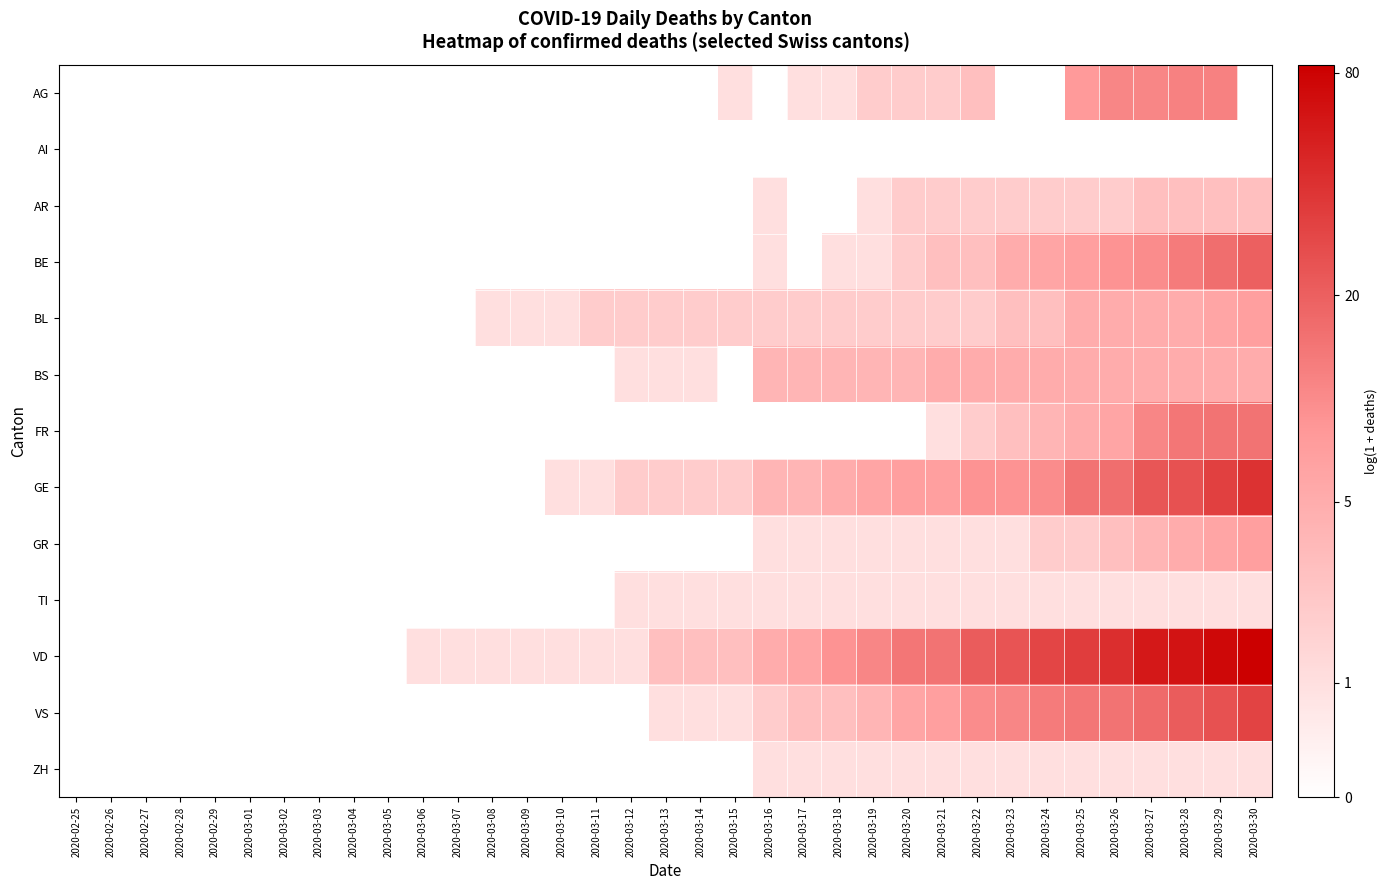

Reading right to left, extract all data points from this chart.

AG: 2020-03-30=0.0	2020-03-29=2.6	2020-03-28=2.6	2020-03-27=2.5	2020-03-26=2.5	2020-03-25=2.2	2020-03-24=0.0	2020-03-23=0.0	2020-03-22=1.4	2020-03-21=1.1	2020-03-20=1.1	2020-03-19=1.1	2020-03-18=0.7	2020-03-17=0.7	2020-03-16=0.0	2020-03-15=0.7	2020-03-14=0.0	2020-03-13=0.0	2020-03-12=0.0	2020-03-11=0.0	2020-03-10=0.0	2020-03-09=0.0	2020-03-08=0.0	2020-03-07=0.0	2020-03-06=0.0	2020-03-05=0.0	2020-03-04=0.0	2020-03-03=0.0	2020-03-02=0.0	2020-03-01=0.0	2020-02-29=0.0	2020-02-28=0.0	2020-02-27=0.0	2020-02-26=0.0	2020-02-25=0.0
AI: 2020-03-30=0.0	2020-03-29=0.0	2020-03-28=0.0	2020-03-27=0.0	2020-03-26=0.0	2020-03-25=0.0	2020-03-24=0.0	2020-03-23=0.0	2020-03-22=0.0	2020-03-21=0.0	2020-03-20=0.0	2020-03-19=0.0	2020-03-18=0.0	2020-03-17=0.0	2020-03-16=0.0	2020-03-15=0.0	2020-03-14=0.0	2020-03-13=0.0	2020-03-12=0.0	2020-03-11=0.0	2020-03-10=0.0	2020-03-09=0.0	2020-03-08=0.0	2020-03-07=0.0	2020-03-06=0.0	2020-03-05=0.0	2020-03-04=0.0	2020-03-03=0.0	2020-03-02=0.0	2020-03-01=0.0	2020-02-29=0.0	2020-02-28=0.0	2020-02-27=0.0	2020-02-26=0.0	2020-02-25=0.0
AR: 2020-03-30=1.4	2020-03-29=1.4	2020-03-28=1.4	2020-03-27=1.4	2020-03-26=1.1	2020-03-25=1.1	2020-03-24=1.1	2020-03-23=1.1	2020-03-22=1.1	2020-03-21=1.1	2020-03-20=1.1	2020-03-19=0.7	2020-03-18=0.0	2020-03-17=0.0	2020-03-16=0.7	2020-03-15=0.0	2020-03-14=0.0	2020-03-13=0.0	2020-03-12=0.0	2020-03-11=0.0	2020-03-10=0.0	2020-03-09=0.0	2020-03-08=0.0	2020-03-07=0.0	2020-03-06=0.0	2020-03-05=0.0	2020-03-04=0.0	2020-03-03=0.0	2020-03-02=0.0	2020-03-01=0.0	2020-02-29=0.0	2020-02-28=0.0	2020-02-27=0.0	2020-02-26=0.0	2020-02-25=0.0
BE: 2020-03-30=3.0	2020-03-29=2.8	2020-03-28=2.6	2020-03-27=2.4	2020-03-26=2.3	2020-03-25=2.1	2020-03-24=1.9	2020-03-23=1.8	2020-03-22=1.4	2020-03-21=1.4	2020-03-20=1.1	2020-03-19=0.7	2020-03-18=0.7	2020-03-17=0.0	2020-03-16=0.7	2020-03-15=0.0	2020-03-14=0.0	2020-03-13=0.0	2020-03-12=0.0	2020-03-11=0.0	2020-03-10=0.0	2020-03-09=0.0	2020-03-08=0.0	2020-03-07=0.0	2020-03-06=0.0	2020-03-05=0.0	2020-03-04=0.0	2020-03-03=0.0	2020-03-02=0.0	2020-03-01=0.0	2020-02-29=0.0	2020-02-28=0.0	2020-02-27=0.0	2020-02-26=0.0	2020-02-25=0.0
BL: 2020-03-30=2.1	2020-03-29=1.9	2020-03-28=1.8	2020-03-27=1.8	2020-03-26=1.8	2020-03-25=1.8	2020-03-24=1.4	2020-03-23=1.4	2020-03-22=1.1	2020-03-21=1.1	2020-03-20=1.1	2020-03-19=1.1	2020-03-18=1.1	2020-03-17=1.1	2020-03-16=1.1	2020-03-15=1.1	2020-03-14=1.1	2020-03-13=1.1	2020-03-12=1.1	2020-03-11=1.1	2020-03-10=0.7	2020-03-09=0.7	2020-03-08=0.7	2020-03-07=0.0	2020-03-06=0.0	2020-03-05=0.0	2020-03-04=0.0	2020-03-03=0.0	2020-03-02=0.0	2020-03-01=0.0	2020-02-29=0.0	2020-02-28=0.0	2020-02-27=0.0	2020-02-26=0.0	2020-02-25=0.0
BS: 2020-03-30=1.8	2020-03-29=1.8	2020-03-28=1.8	2020-03-27=1.8	2020-03-26=1.8	2020-03-25=1.8	2020-03-24=1.8	2020-03-23=1.8	2020-03-22=1.8	2020-03-21=1.8	2020-03-20=1.6	2020-03-19=1.6	2020-03-18=1.6	2020-03-17=1.6	2020-03-16=1.6	2020-03-15=0.0	2020-03-14=0.7	2020-03-13=0.7	2020-03-12=0.7	2020-03-11=0.0	2020-03-10=0.0	2020-03-09=0.0	2020-03-08=0.0	2020-03-07=0.0	2020-03-06=0.0	2020-03-05=0.0	2020-03-04=0.0	2020-03-03=0.0	2020-03-02=0.0	2020-03-01=0.0	2020-02-29=0.0	2020-02-28=0.0	2020-02-27=0.0	2020-02-26=0.0	2020-02-25=0.0
FR: 2020-03-30=2.8	2020-03-29=2.8	2020-03-28=2.7	2020-03-27=2.5	2020-03-26=1.9	2020-03-25=1.8	2020-03-24=1.6	2020-03-23=1.4	2020-03-22=1.1	2020-03-21=0.7	2020-03-20=0.0	2020-03-19=0.0	2020-03-18=0.0	2020-03-17=0.0	2020-03-16=0.0	2020-03-15=0.0	2020-03-14=0.0	2020-03-13=0.0	2020-03-12=0.0	2020-03-11=0.0	2020-03-10=0.0	2020-03-09=0.0	2020-03-08=0.0	2020-03-07=0.0	2020-03-06=0.0	2020-03-05=0.0	2020-03-04=0.0	2020-03-03=0.0	2020-03-02=0.0	2020-03-01=0.0	2020-02-29=0.0	2020-02-28=0.0	2020-02-27=0.0	2020-02-26=0.0	2020-02-25=0.0
GE: 2020-03-30=3.7	2020-03-29=3.5	2020-03-28=3.3	2020-03-27=3.2	2020-03-26=2.8	2020-03-25=2.8	2020-03-24=2.4	2020-03-23=2.3	2020-03-22=2.3	2020-03-21=2.1	2020-03-20=2.1	2020-03-19=1.9	2020-03-18=1.8	2020-03-17=1.6	2020-03-16=1.6	2020-03-15=1.1	2020-03-14=1.1	2020-03-13=1.1	2020-03-12=1.1	2020-03-11=0.7	2020-03-10=0.7	2020-03-09=0.0	2020-03-08=0.0	2020-03-07=0.0	2020-03-06=0.0	2020-03-05=0.0	2020-03-04=0.0	2020-03-03=0.0	2020-03-02=0.0	2020-03-01=0.0	2020-02-29=0.0	2020-02-28=0.0	2020-02-27=0.0	2020-02-26=0.0	2020-02-25=0.0
GR: 2020-03-30=2.1	2020-03-29=1.9	2020-03-28=1.8	2020-03-27=1.6	2020-03-26=1.4	2020-03-25=1.1	2020-03-24=1.1	2020-03-23=0.7	2020-03-22=0.7	2020-03-21=0.7	2020-03-20=0.7	2020-03-19=0.7	2020-03-18=0.7	2020-03-17=0.7	2020-03-16=0.7	2020-03-15=0.0	2020-03-14=0.0	2020-03-13=0.0	2020-03-12=0.0	2020-03-11=0.0	2020-03-10=0.0	2020-03-09=0.0	2020-03-08=0.0	2020-03-07=0.0	2020-03-06=0.0	2020-03-05=0.0	2020-03-04=0.0	2020-03-03=0.0	2020-03-02=0.0	2020-03-01=0.0	2020-02-29=0.0	2020-02-28=0.0	2020-02-27=0.0	2020-02-26=0.0	2020-02-25=0.0
TI: 2020-03-30=0.7	2020-03-29=0.7	2020-03-28=0.7	2020-03-27=0.7	2020-03-26=0.7	2020-03-25=0.7	2020-03-24=0.7	2020-03-23=0.7	2020-03-22=0.7	2020-03-21=0.7	2020-03-20=0.7	2020-03-19=0.7	2020-03-18=0.7	2020-03-17=0.7	2020-03-16=0.7	2020-03-15=0.7	2020-03-14=0.7	2020-03-13=0.7	2020-03-12=0.7	2020-03-11=0.0	2020-03-10=0.0	2020-03-09=0.0	2020-03-08=0.0	2020-03-07=0.0	2020-03-06=0.0	2020-03-05=0.0	2020-03-04=0.0	2020-03-03=0.0	2020-03-02=0.0	2020-03-01=0.0	2020-02-29=0.0	2020-02-28=0.0	2020-02-27=0.0	2020-02-26=0.0	2020-02-25=0.0
VD: 2020-03-30=4.4	2020-03-29=4.3	2020-03-28=4.2	2020-03-27=4.1	2020-03-26=3.8	2020-03-25=3.6	2020-03-24=3.4	2020-03-23=3.2	2020-03-22=3.1	2020-03-21=2.8	2020-03-20=2.7	2020-03-19=2.5	2020-03-18=2.3	2020-03-17=1.9	2020-03-16=1.8	2020-03-15=1.4	2020-03-14=1.4	2020-03-13=1.4	2020-03-12=0.7	2020-03-11=0.7	2020-03-10=0.7	2020-03-09=0.7	2020-03-08=0.7	2020-03-07=0.7	2020-03-06=0.7	2020-03-05=0.0	2020-03-04=0.0	2020-03-03=0.0	2020-03-02=0.0	2020-03-01=0.0	2020-02-29=0.0	2020-02-28=0.0	2020-02-27=0.0	2020-02-26=0.0	2020-02-25=0.0
VS: 2020-03-30=3.5	2020-03-29=3.3	2020-03-28=3.1	2020-03-27=2.9	2020-03-26=2.8	2020-03-25=2.7	2020-03-24=2.6	2020-03-23=2.5	2020-03-22=2.4	2020-03-21=2.1	2020-03-20=1.9	2020-03-19=1.6	2020-03-18=1.4	2020-03-17=1.4	2020-03-16=1.1	2020-03-15=0.7	2020-03-14=0.7	2020-03-13=0.7	2020-03-12=0.0	2020-03-11=0.0	2020-03-10=0.0	2020-03-09=0.0	2020-03-08=0.0	2020-03-07=0.0	2020-03-06=0.0	2020-03-05=0.0	2020-03-04=0.0	2020-03-03=0.0	2020-03-02=0.0	2020-03-01=0.0	2020-02-29=0.0	2020-02-28=0.0	2020-02-27=0.0	2020-02-26=0.0	2020-02-25=0.0
ZH: 2020-03-30=0.7	2020-03-29=0.7	2020-03-28=0.7	2020-03-27=0.7	2020-03-26=0.7	2020-03-25=0.7	2020-03-24=0.7	2020-03-23=0.7	2020-03-22=0.7	2020-03-21=0.7	2020-03-20=0.7	2020-03-19=0.7	2020-03-18=0.7	2020-03-17=0.7	2020-03-16=0.7	2020-03-15=0.0	2020-03-14=0.0	2020-03-13=0.0	2020-03-12=0.0	2020-03-11=0.0	2020-03-10=0.0	2020-03-09=0.0	2020-03-08=0.0	2020-03-07=0.0	2020-03-06=0.0	2020-03-05=0.0	2020-03-04=0.0	2020-03-03=0.0	2020-03-02=0.0	2020-03-01=0.0	2020-02-29=0.0	2020-02-28=0.0	2020-02-27=0.0	2020-02-26=0.0	2020-02-25=0.0